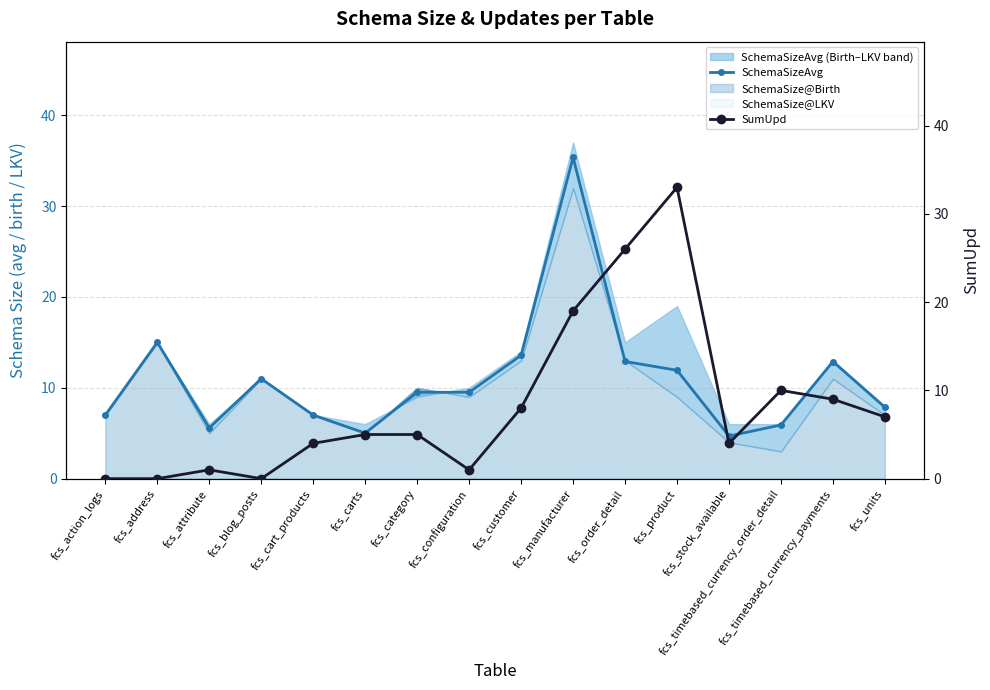

Does the chart display data point markers on the line(s)?

Yes